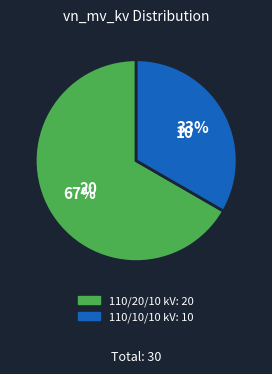

Is there a majority slice in this chart?

Yes